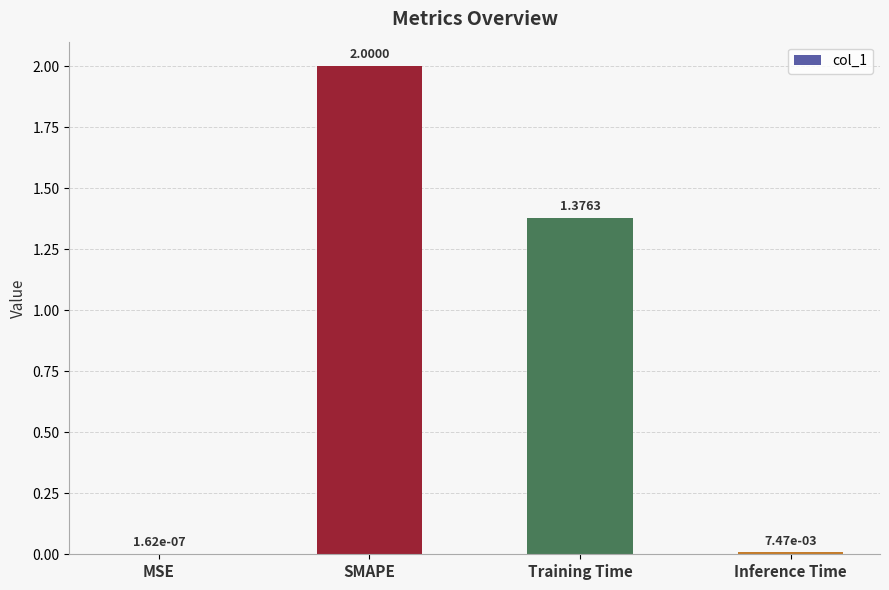

How many series are shown in this chart?

1